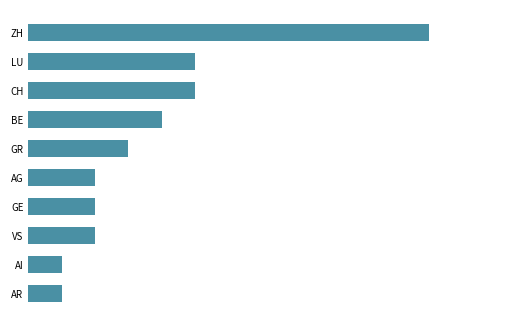

What is the difference between the maximum and minimum values?

11